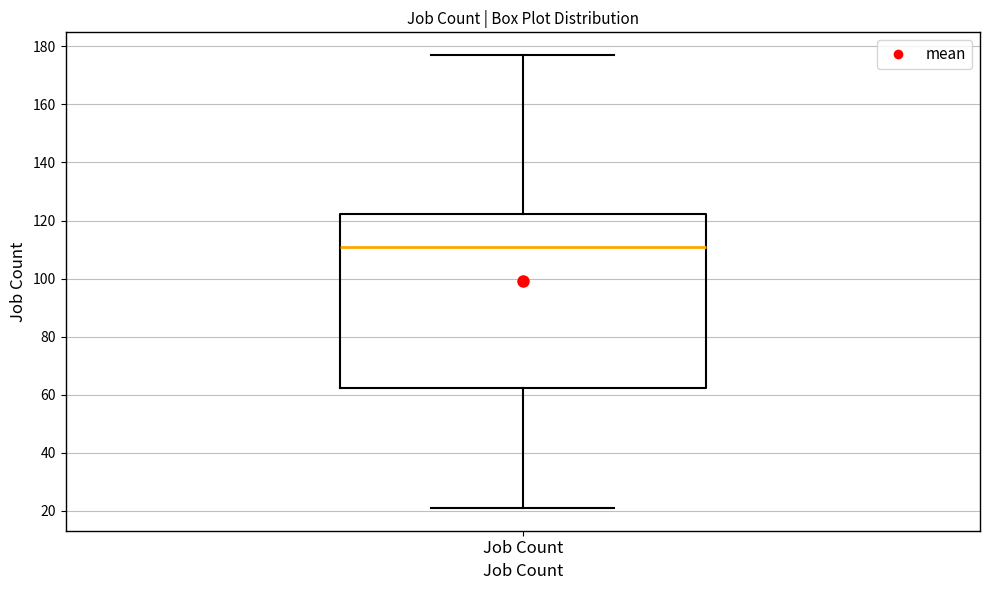

Read this box plot against the y-axis: the position of the median line, the range covered by the box, and the ends of both whiskers. The values are not printed on the chart, so give them approximately, as read against the axis.

median 112, box 62 to 122, whiskers 22 to 178